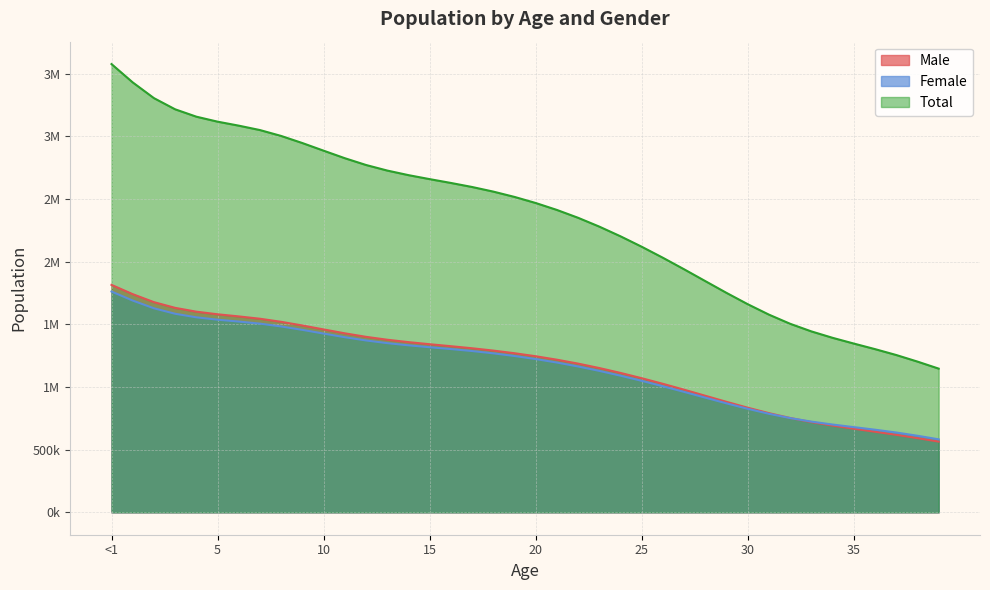

How many data points in Total are above 2515982?

19